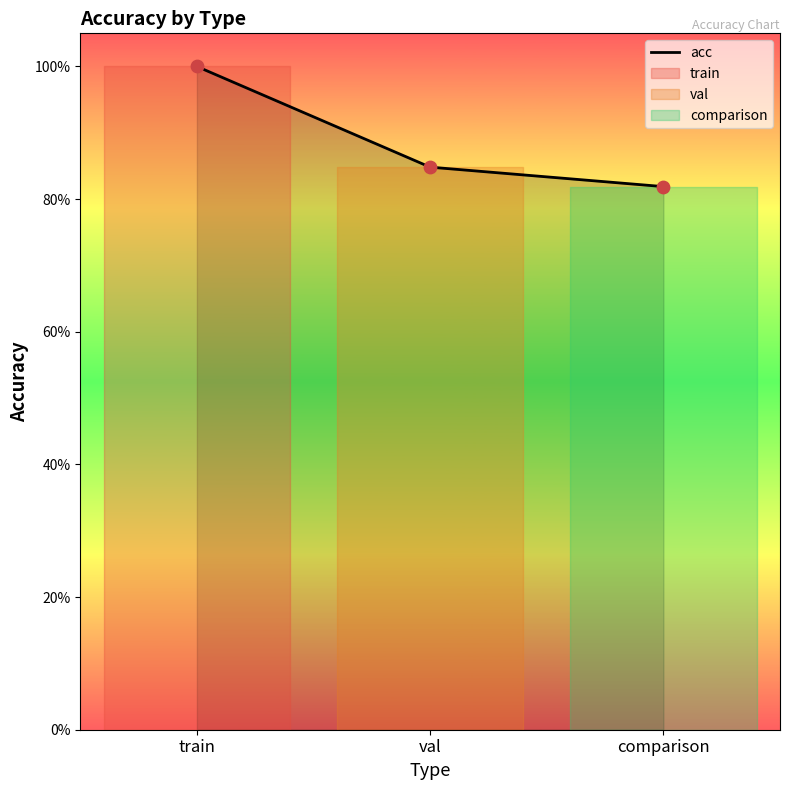

Between train and comparison, which is larger?

train